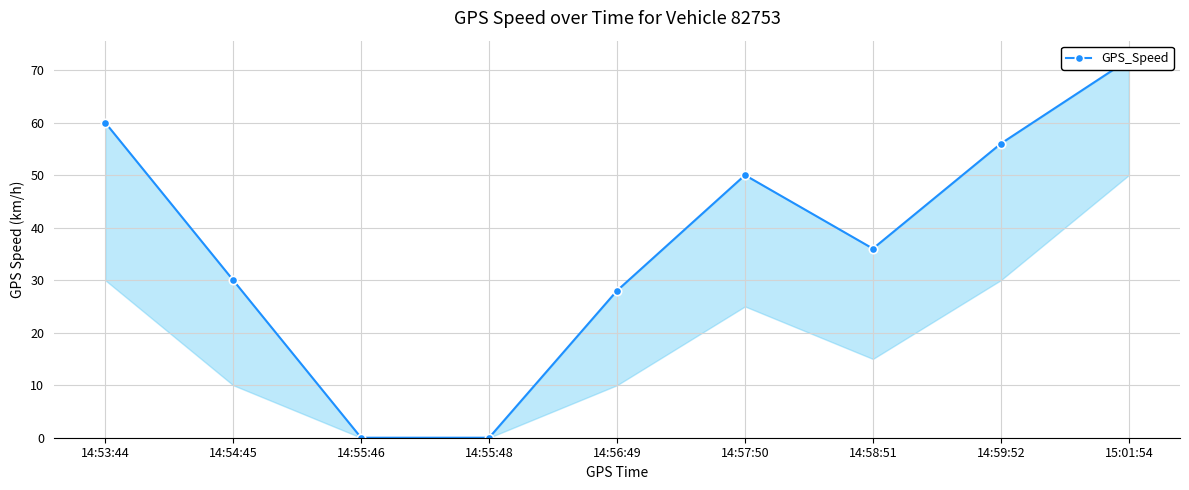

What is the greatest value displayed?

72